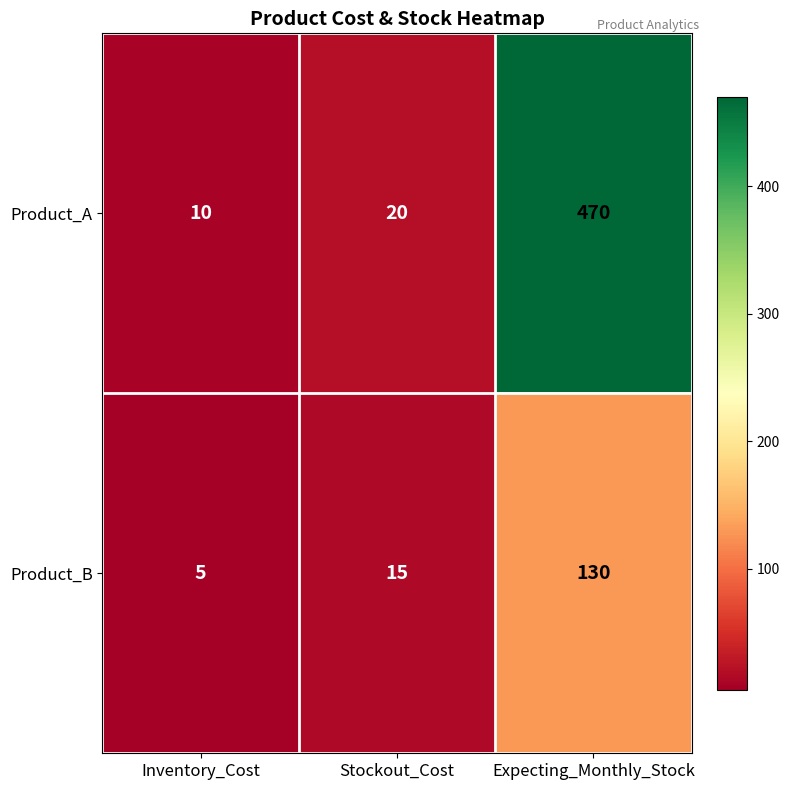

At which category is the sum across all series the highest?

Expecting_Monthly_Stock